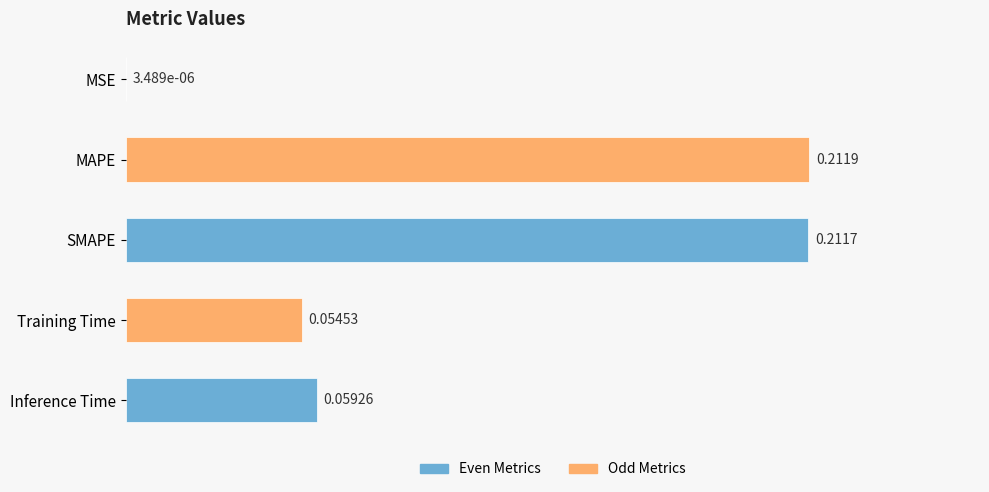

Where is the data nearest to the value 0?

MSE